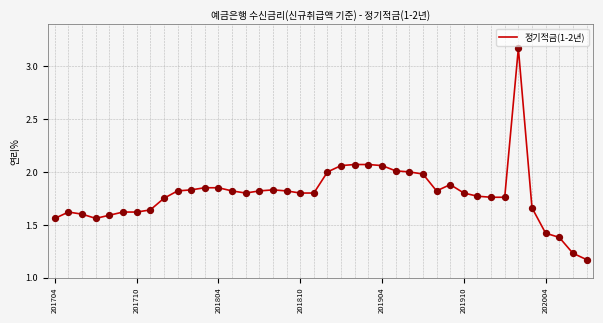

What is the difference between the maximum and minimum values?

2.0